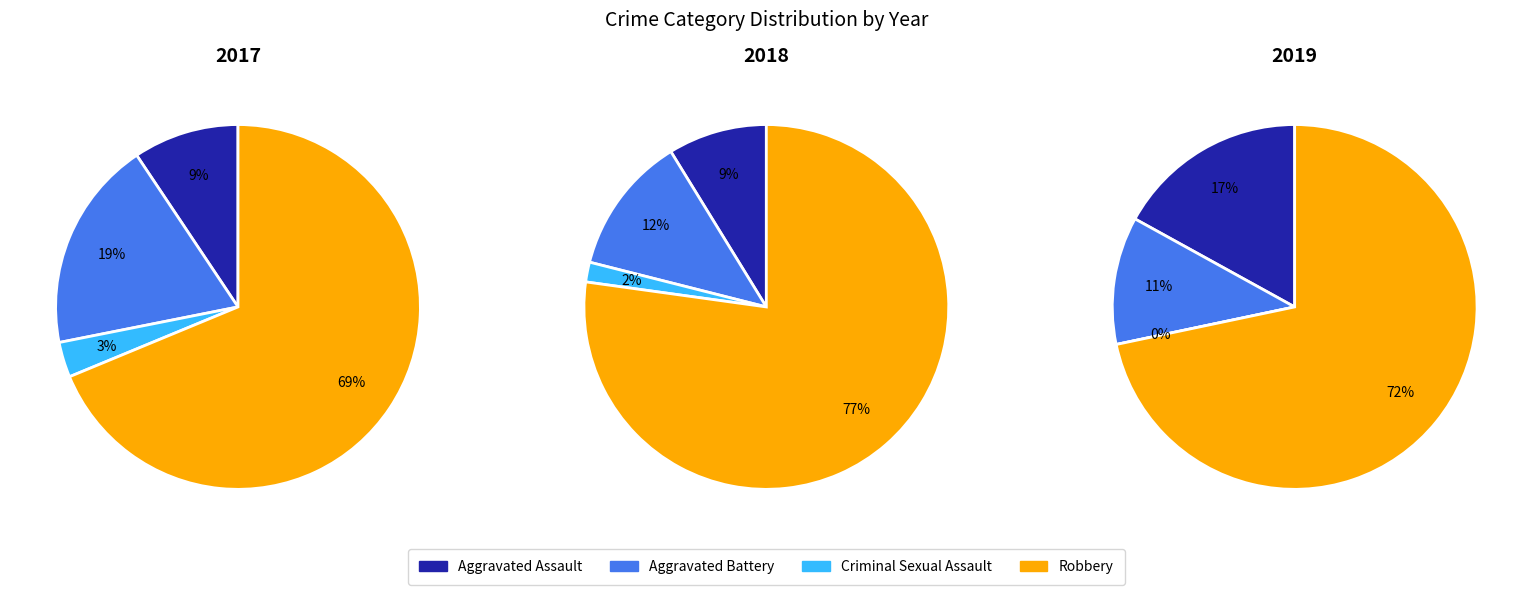

To the nearest percent, what is the difference between the largest and smallest slice percentages?

75%